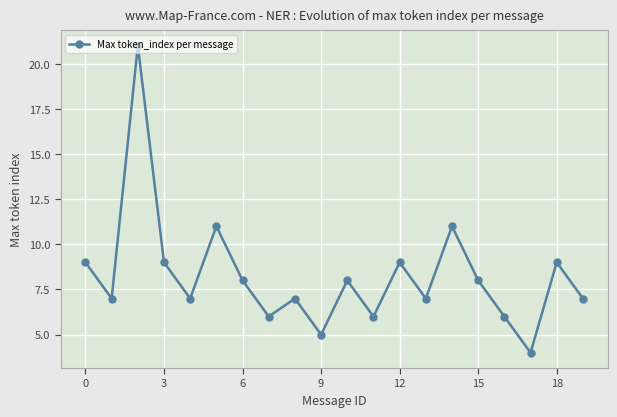

True or false: the data has more than 0 interior local peaks.

True